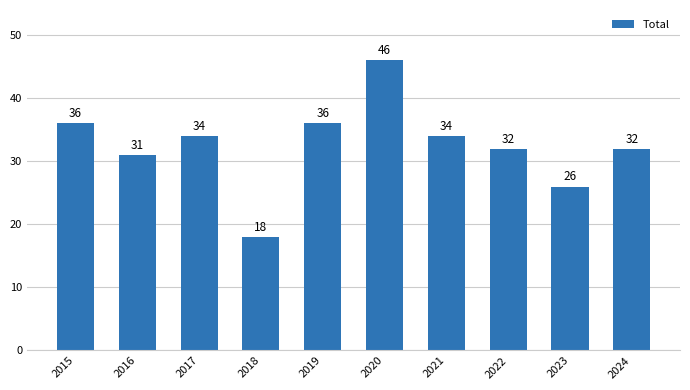

What is the value of the 9th bar from the left?

26